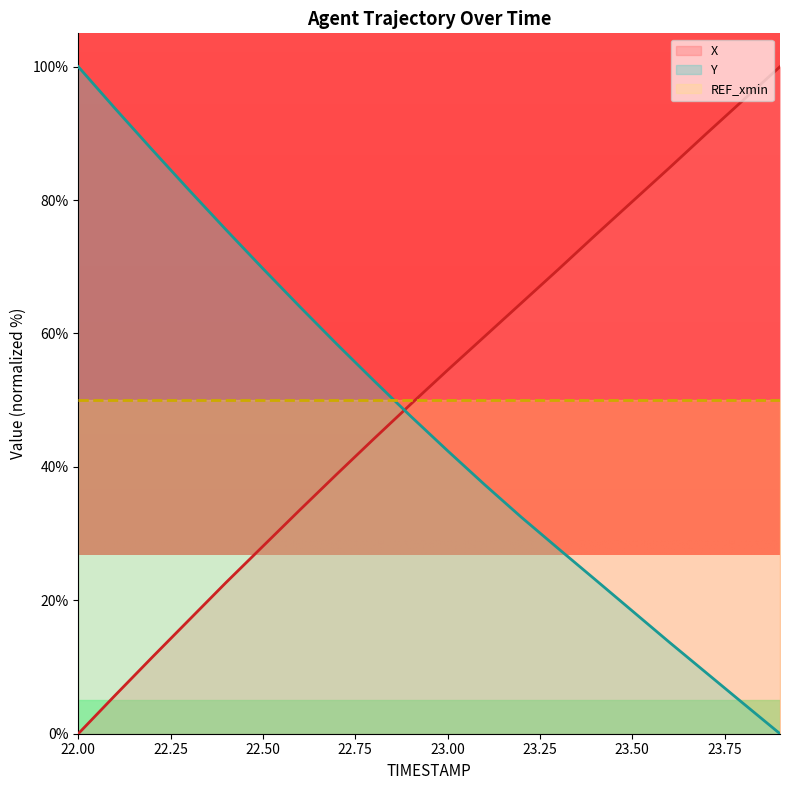

The X series shows 54.5 at 23.00. True or false?

True